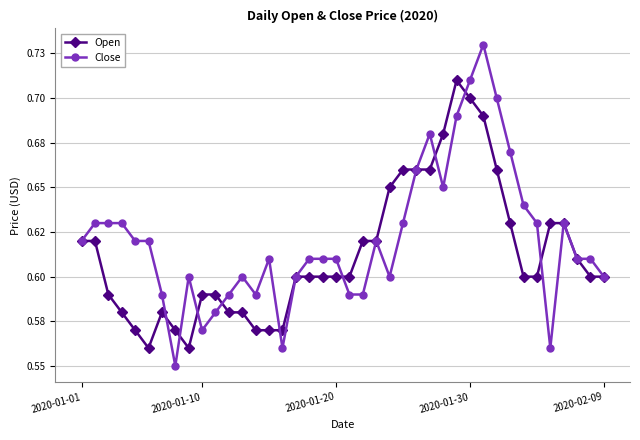

Is this an area chart (filled region under the line)?

No